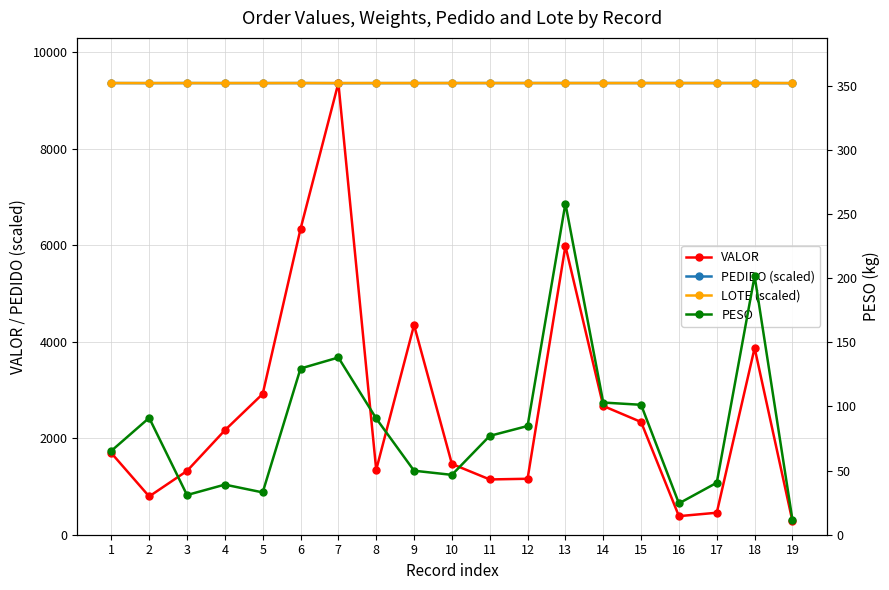

Which series has the largest total across all categories?

LOTE (scaled)